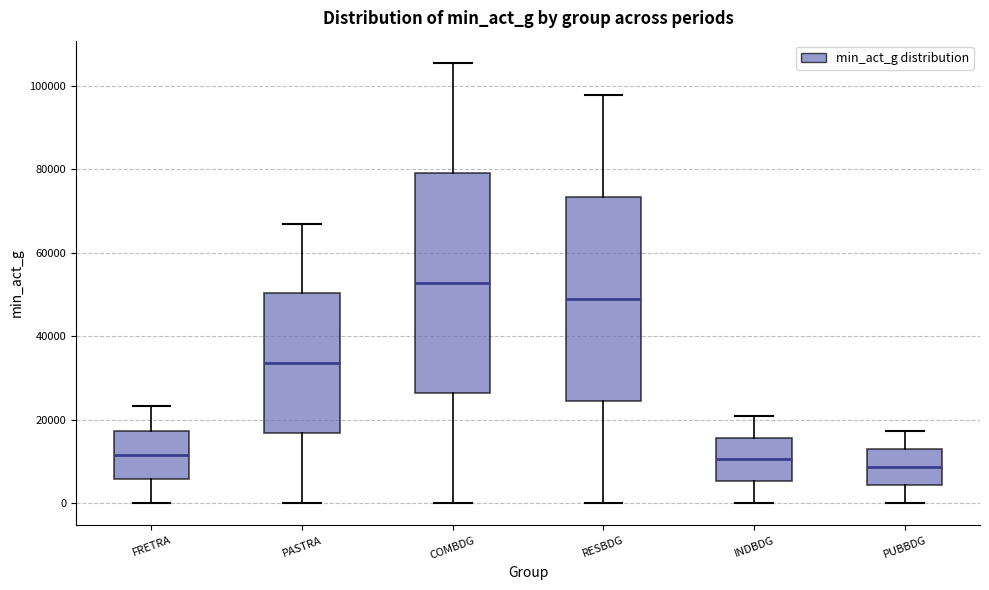

Reading left to right, transcribe this box plot: for each box, give where its median line is, the range the box spans, and where its two whiskers end, as read against the y-axis. The values are not printed on the chart, so give them approximately, as read against the axis.

FRETRA: median 12000, box 6000 to 18000, whiskers 0 to 24000
PASTRA: median 34000, box 16000 to 50000, whiskers 0 to 68000
COMBDG: median 52000, box 26000 to 80000, whiskers 0 to 106000
RESBDG: median 48000, box 24000 to 74000, whiskers 0 to 98000
INDBDG: median 10000, box 6000 to 16000, whiskers 0 to 20000
PUBBDG: median 8000, box 4000 to 14000, whiskers 0 to 18000